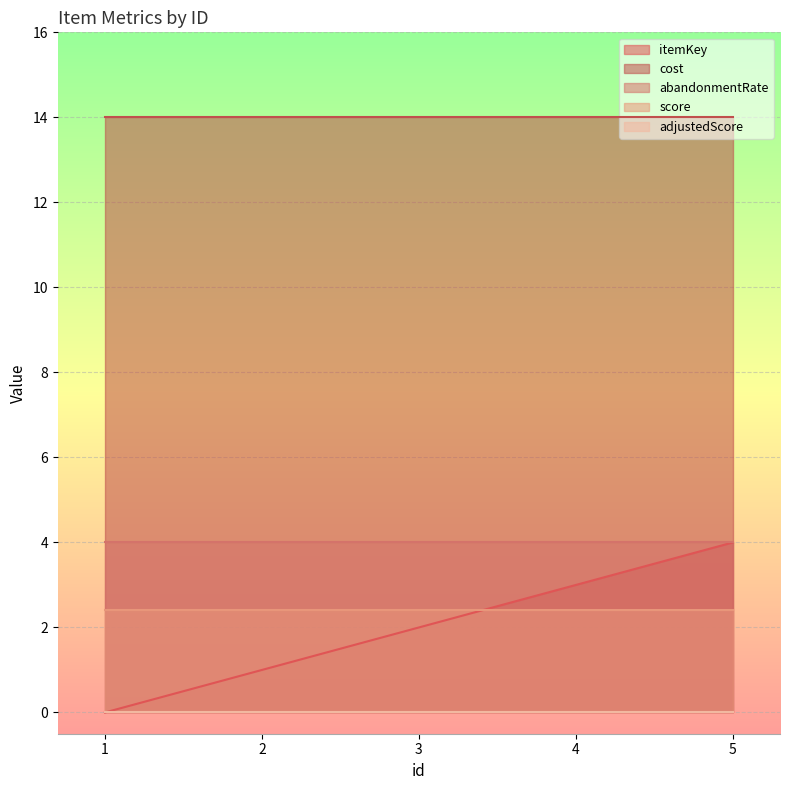

Rank the series at 1 from lowest to highest value.

itemKey, adjustedScore, score, abandonmentRate, cost